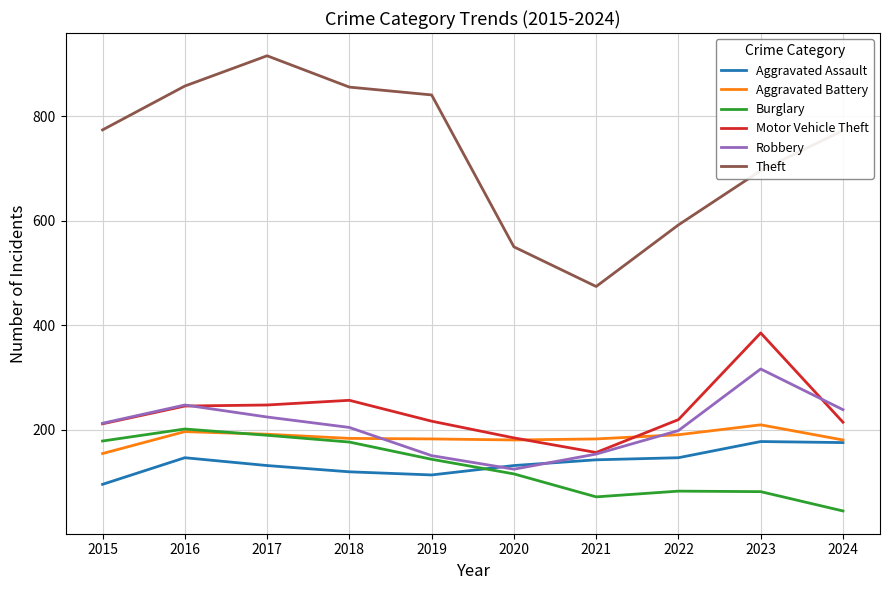

What is the maximum value for Robbery?

316